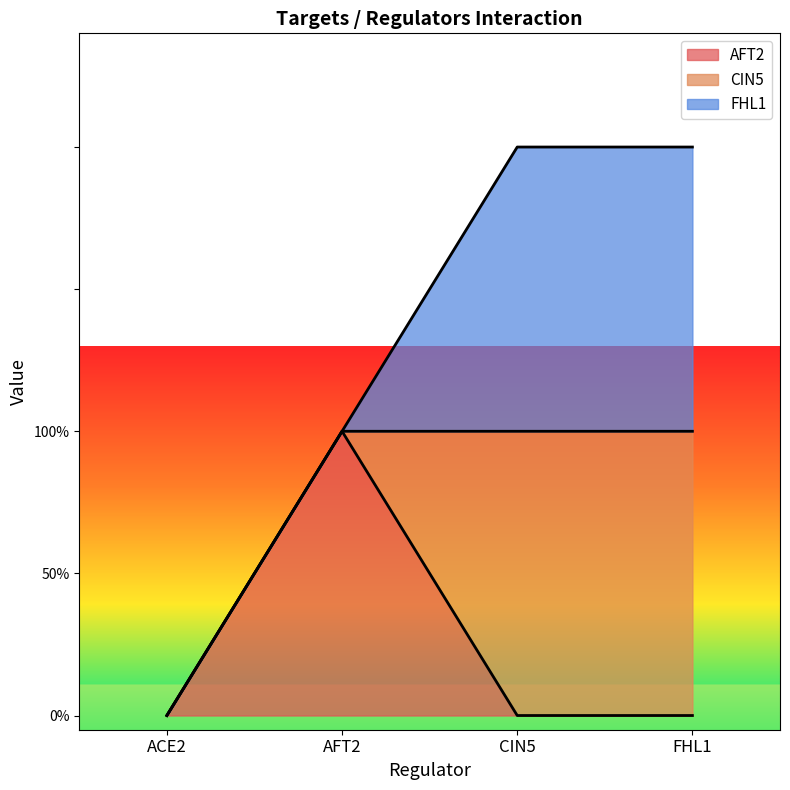

What is the label of the 4th point from the left?

FHL1